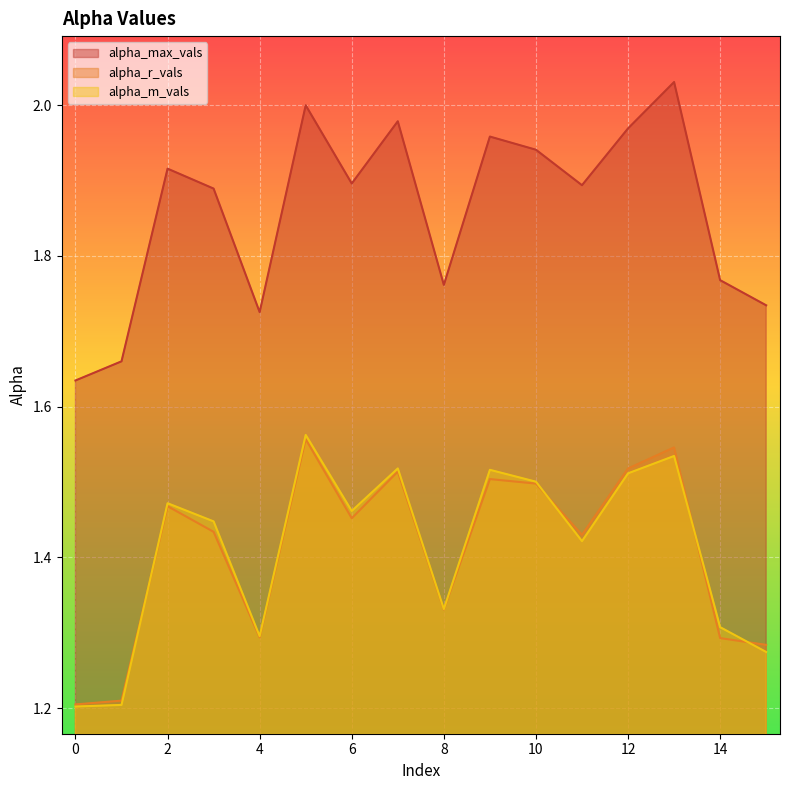

True or false: alpha_m_vals and alpha_max_vals intersect in this chart.

False